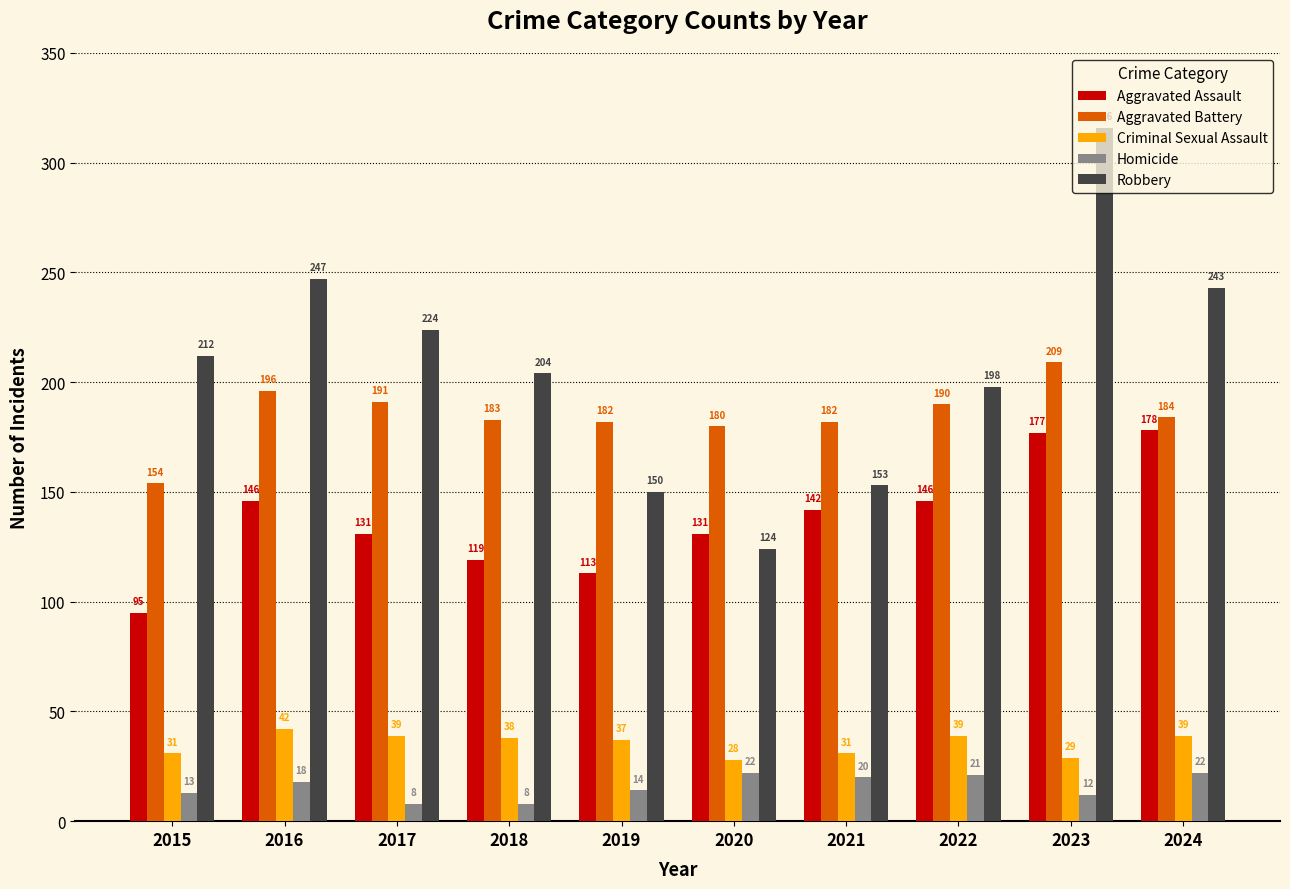

At which label is Criminal Sexual Assault closest to 35?

2019